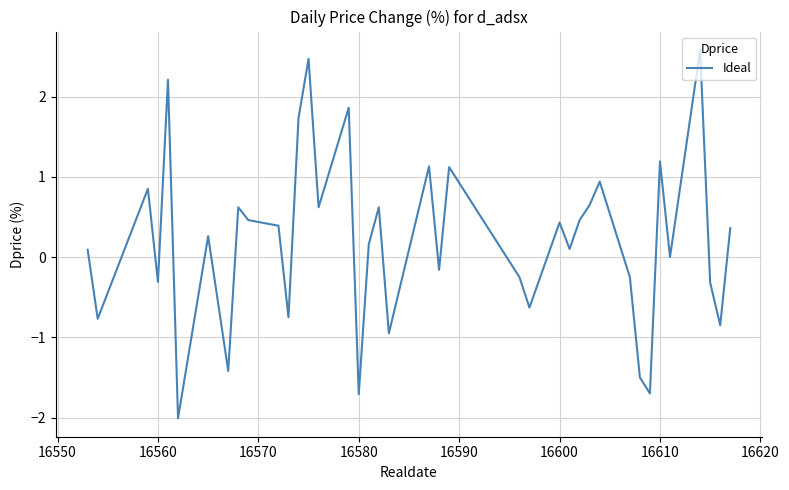

What is the average value?

0.2